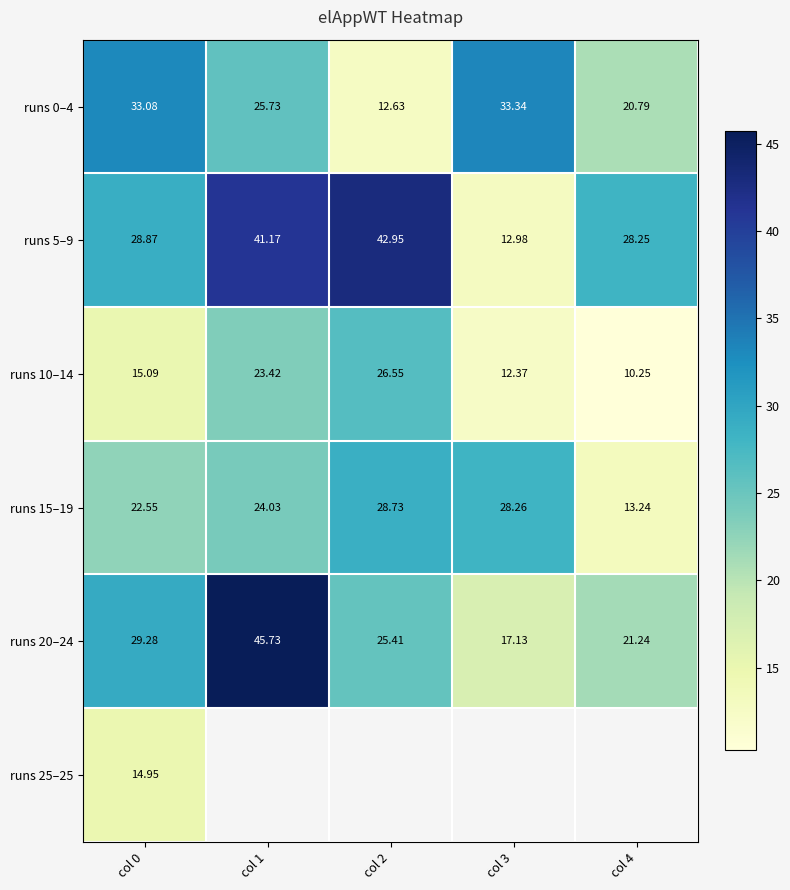

Is the value of runs 10–14 at col 1 greater than the value of runs 5–9 at col 4?

No